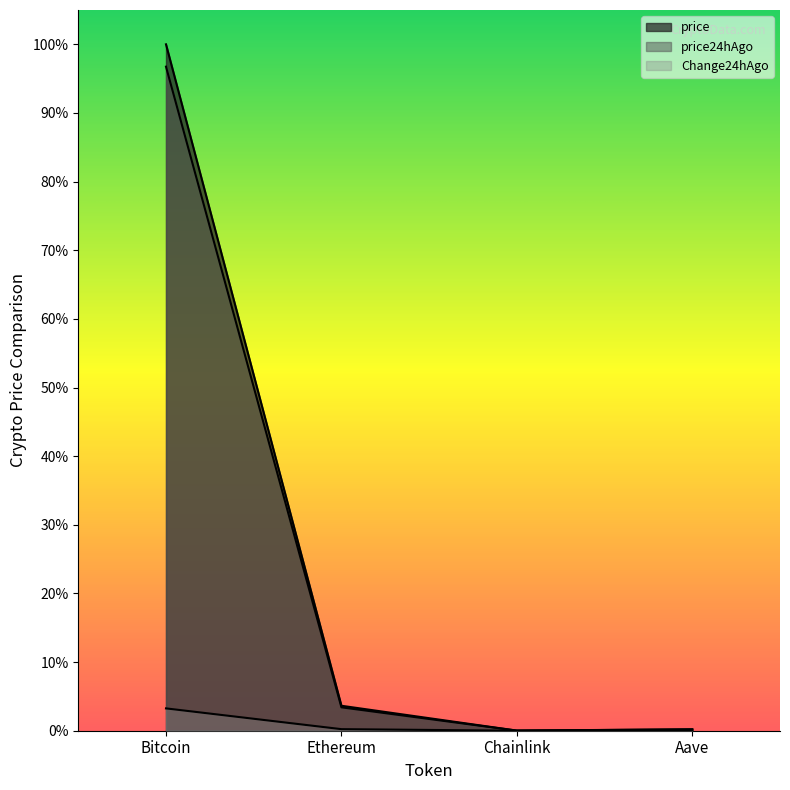

In Change24hAgo, how many points are lower than both neighbors (excluding endpoints)?

1